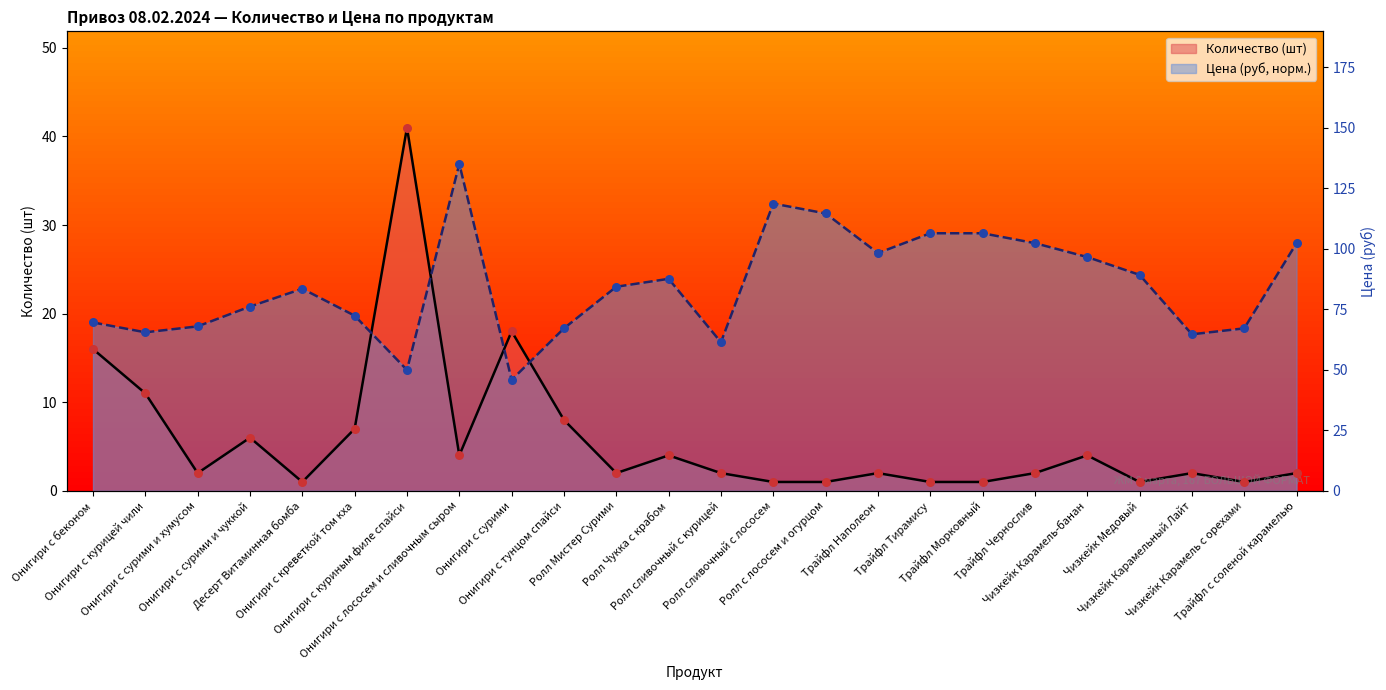

Which series contains the lowest Y value?

Количество (шт)